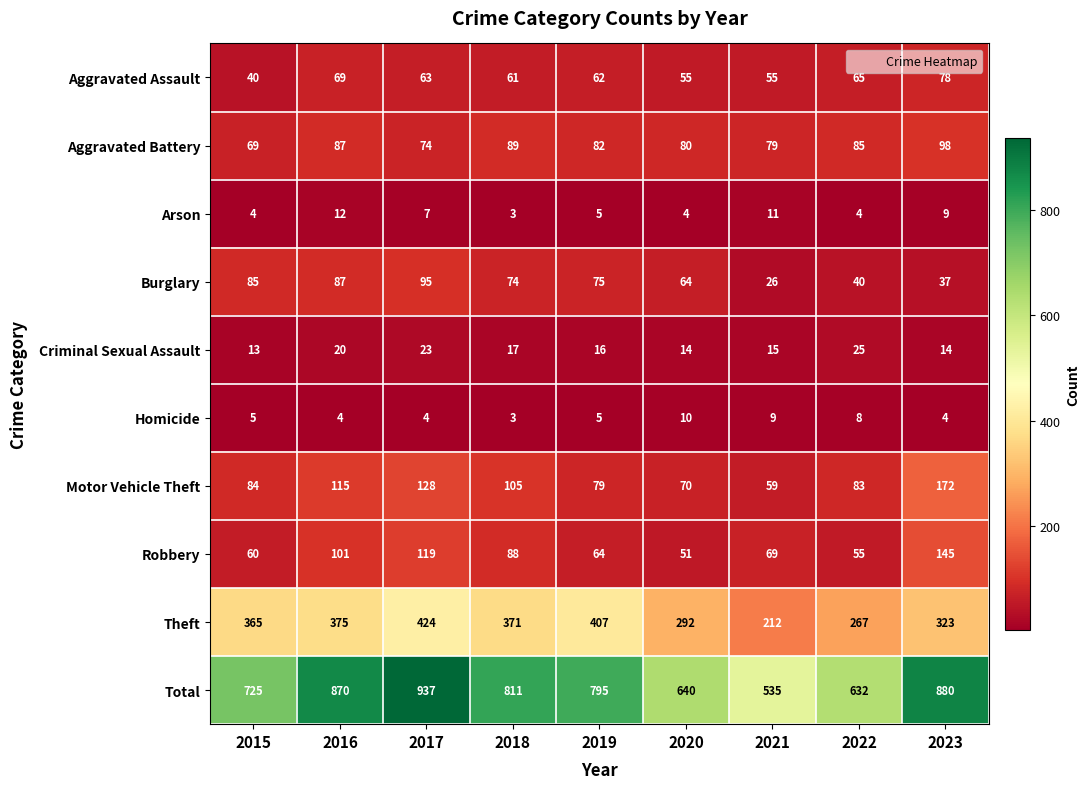

Which series has the largest range (max minus min)?

Total